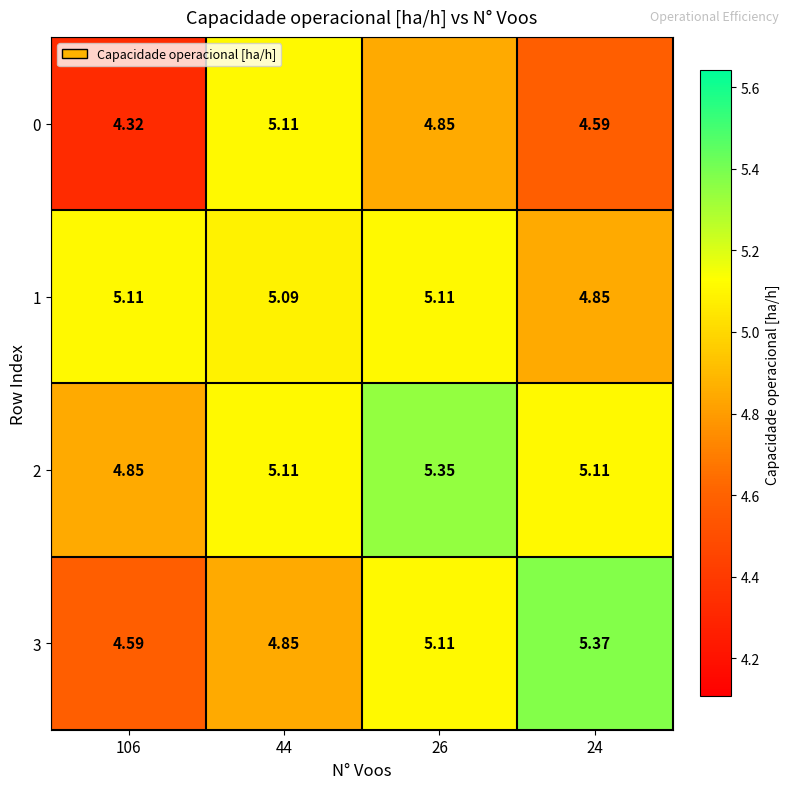

Which category has the highest value across all series?

24